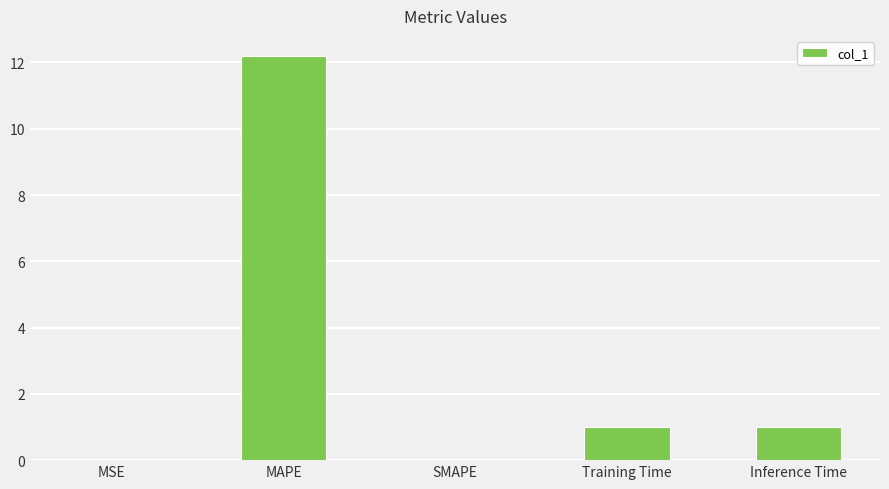

Which category has the highest value across all series?

MAPE